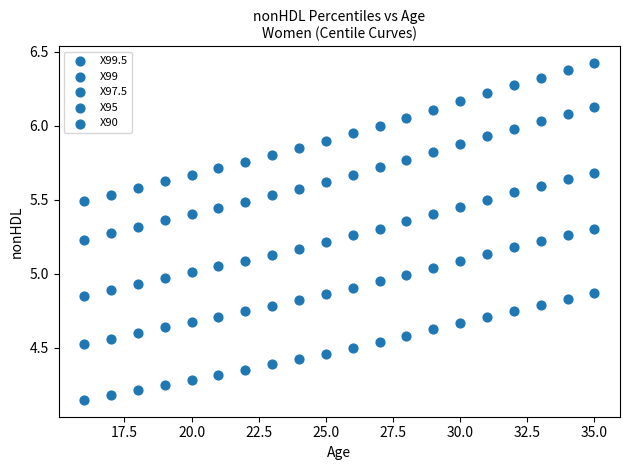

Count the number of points in this scatter plot.

100